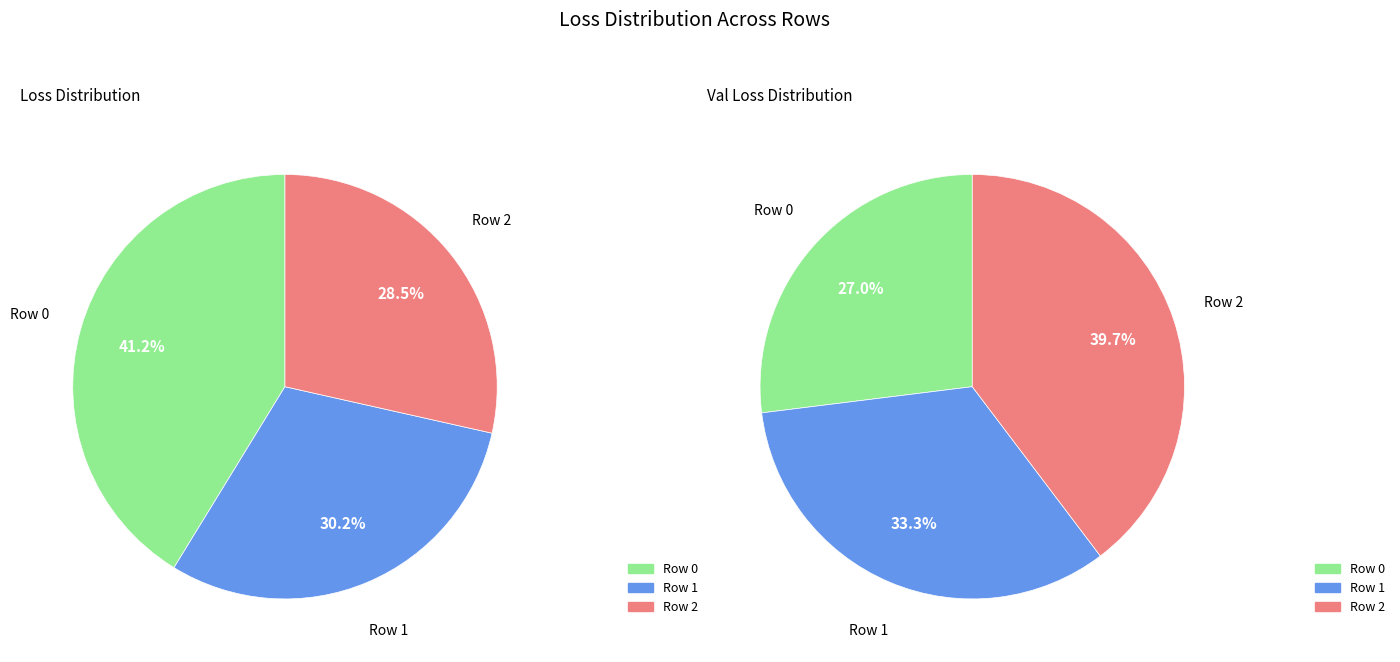

Which slice is the largest?

Row 0